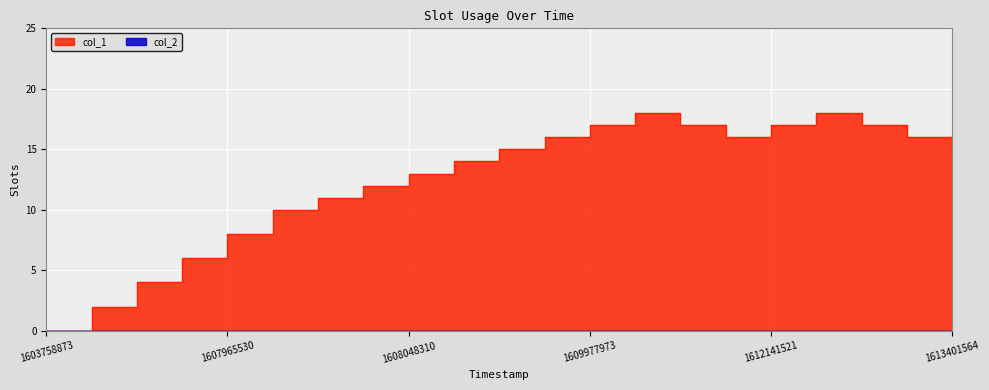

What is the sum of all values?

262